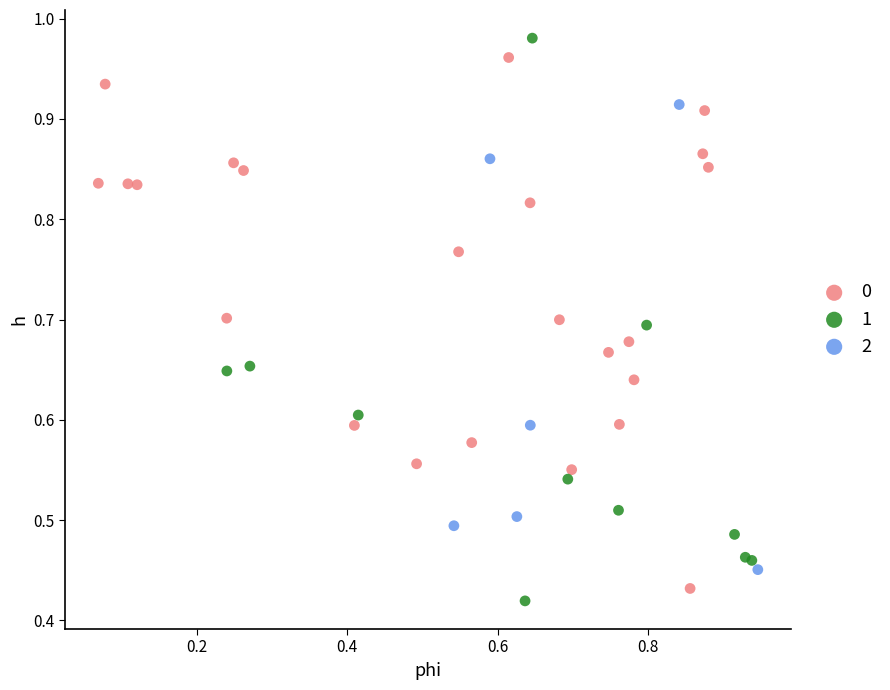

What are all the series names shown in the legend?

0, 1, 2